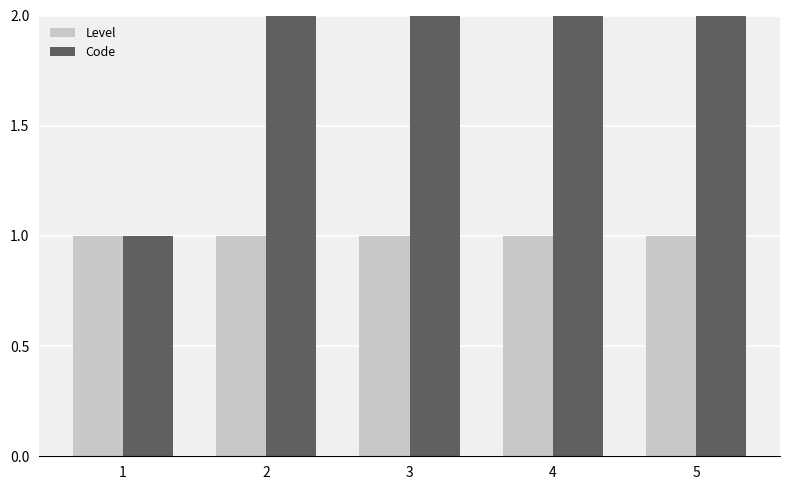

At which category does the chart reach its minimum across all series?

1